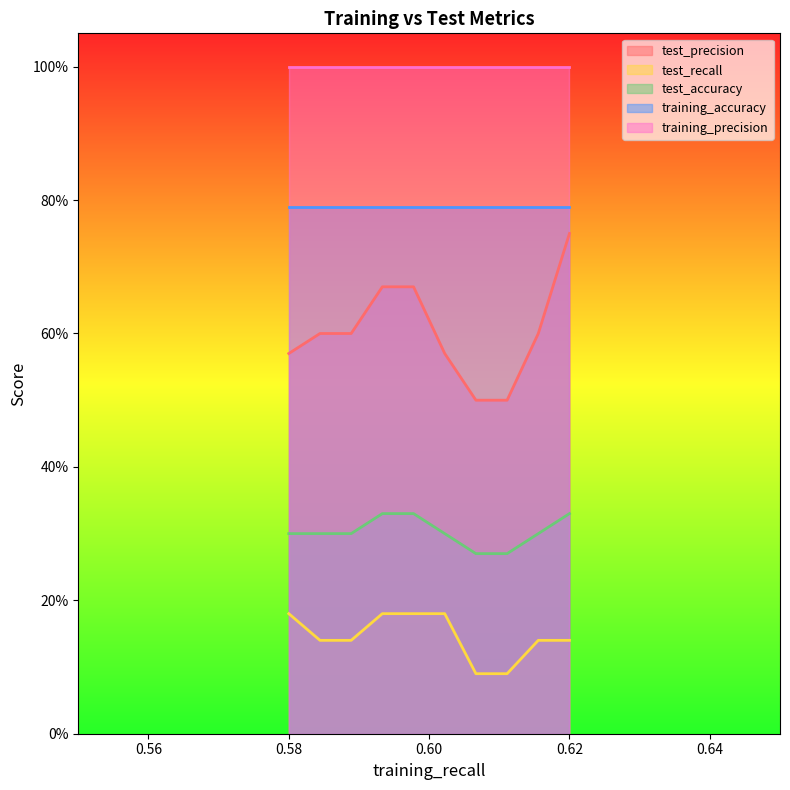

True or false: test_accuracy has more than 1 interior local peaks.

False